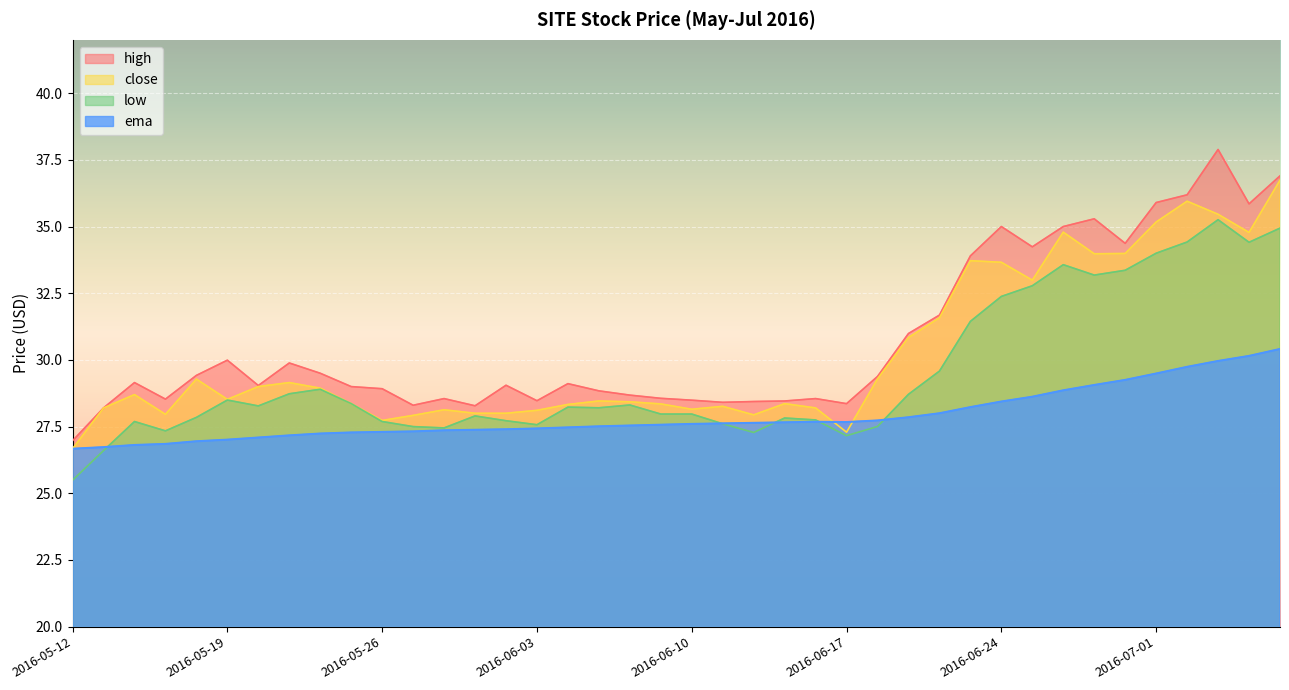

What is the difference between the low values at 2016-05-25 and 2016-06-27?

4.4